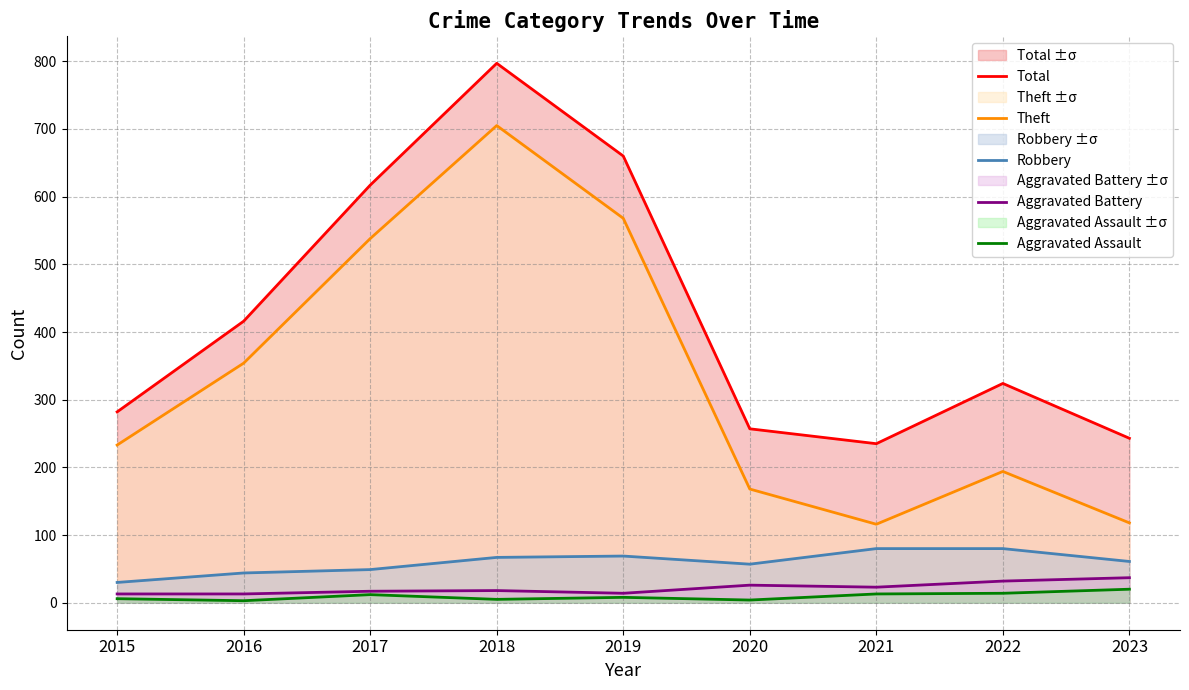

At which category is the sum across all series the highest?

2018